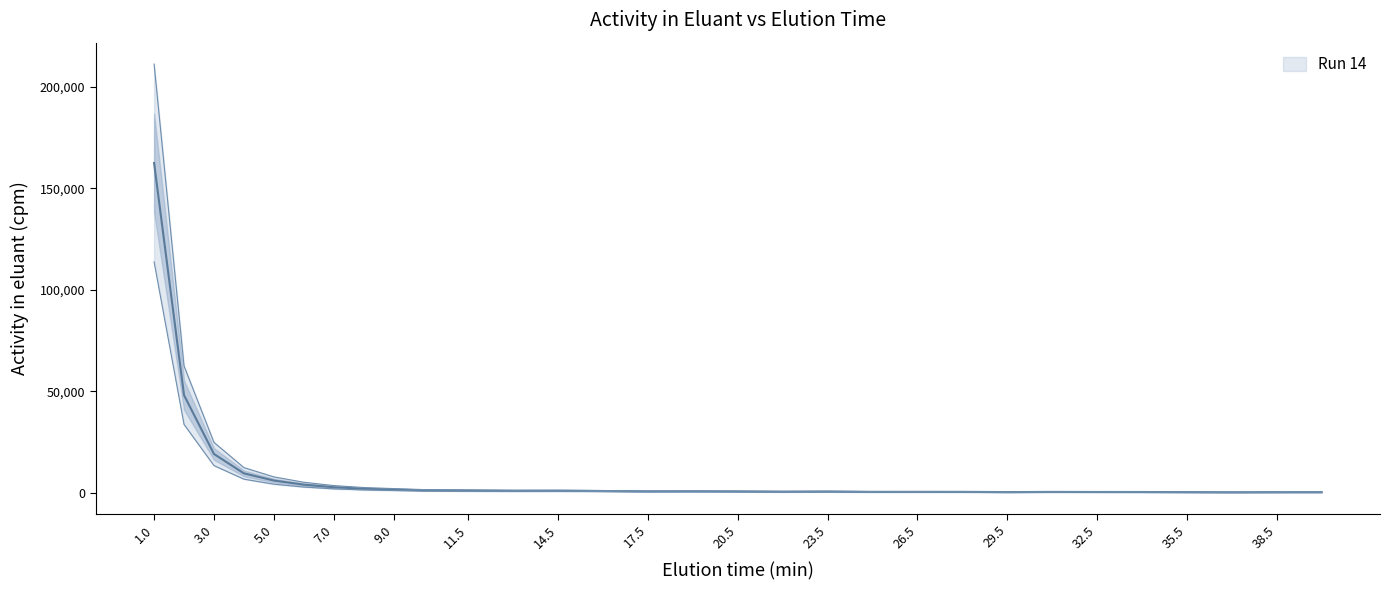

How many lines are shown in the chart?

1